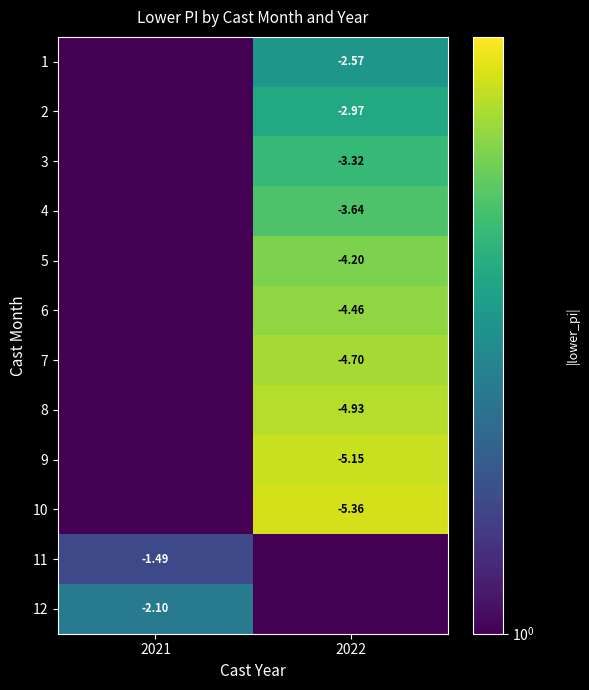

Is the value of 9 at 2022 greater than the value of 7 at 2022?

No